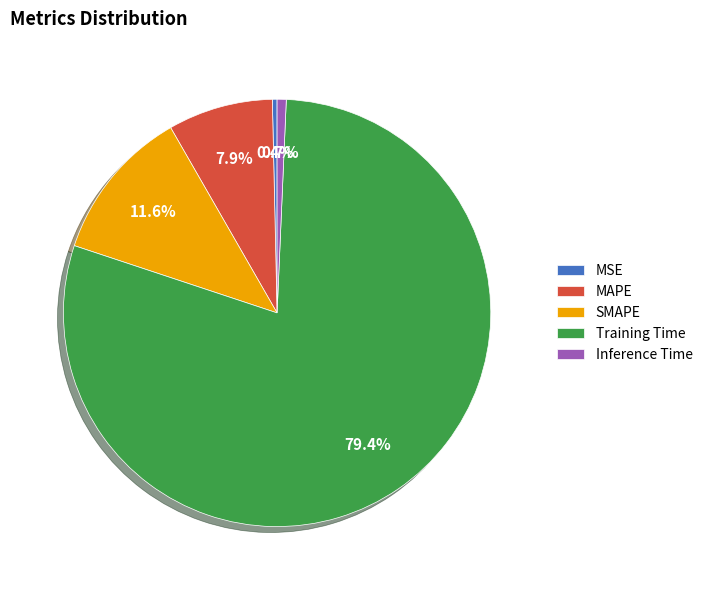

Which category has the biggest portion of the pie?

Training Time